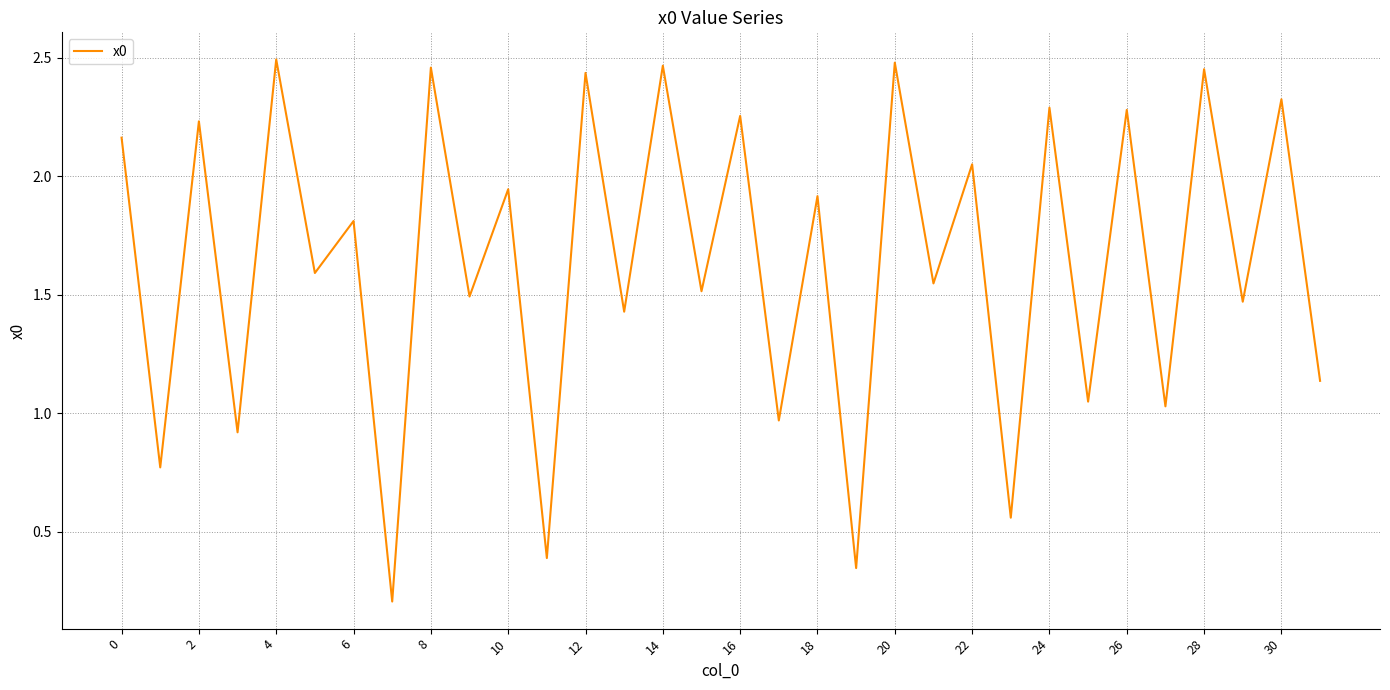

How many categories are shown in the chart?

32